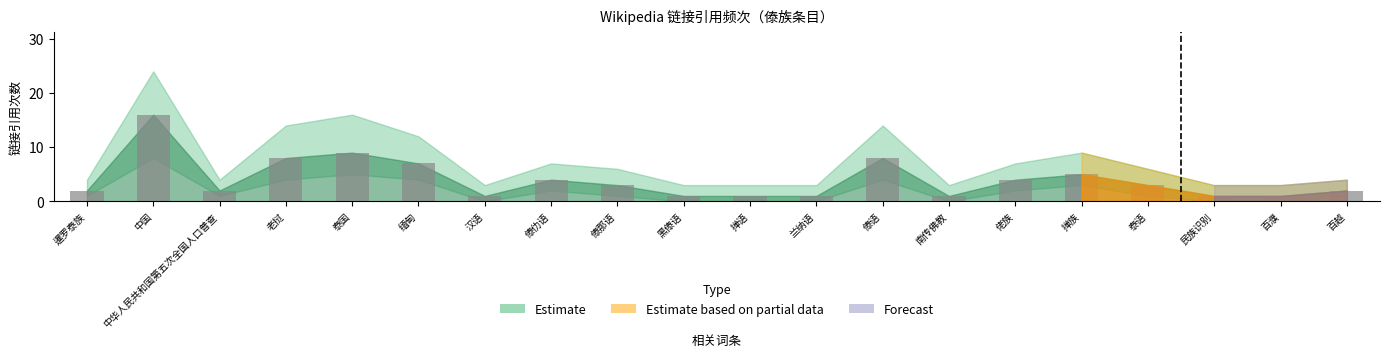

Reading right to left, list all the values displayed in this chart.

百越=2	百濮=1	民族识别=1	泰语=3	掸族=5	佬族=4	南传佛教=1	傣语=8	兰纳语=1	掸语=1	黑傣语=1	傣那语=3	傣仂语=4	汉语=1	缅甸=7	泰国=9	老挝=8	中华人民共和国第五次全国人口普查=2	中国=16	暹罗泰族=2